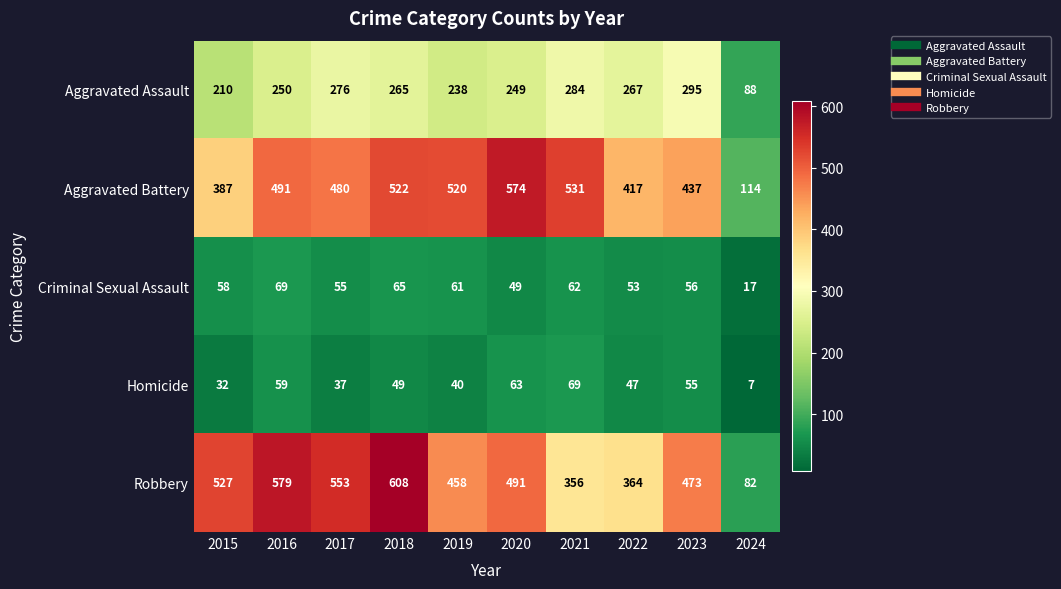

List the labels in order of Robbery value, largest first.

2018, 2016, 2017, 2015, 2020, 2023, 2019, 2022, 2021, 2024